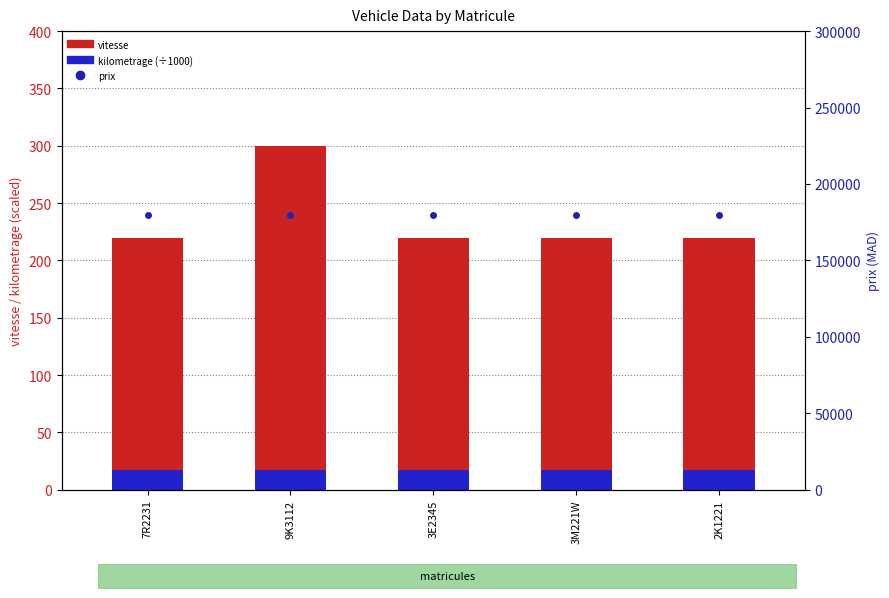

At which category is the sum across all series the highest?

9K3112